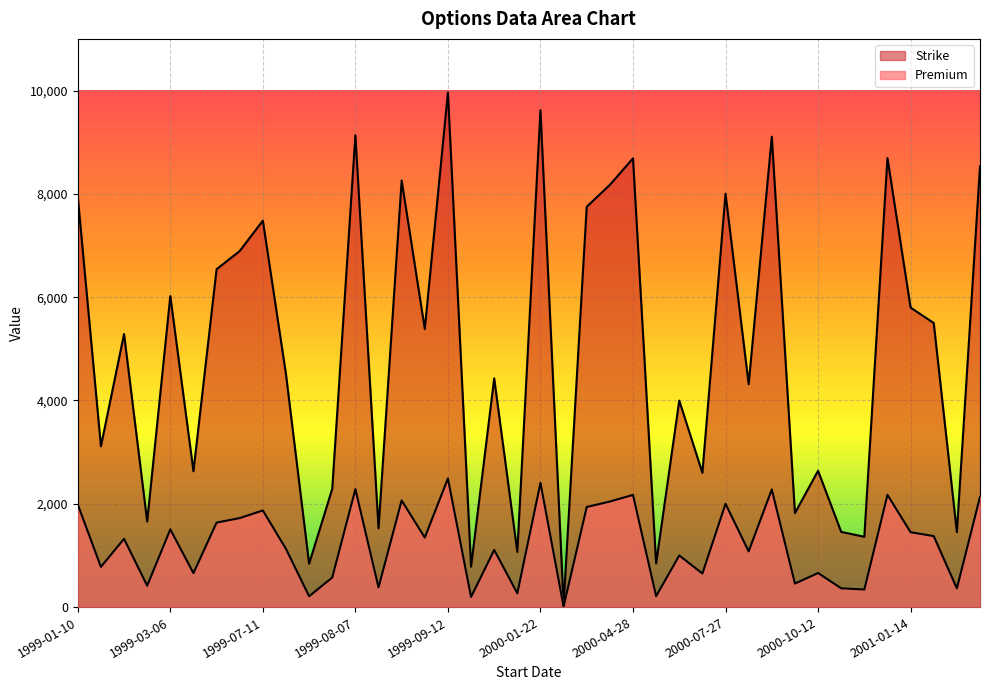

What is the label of the 22nd point from the right?

1999-10-30